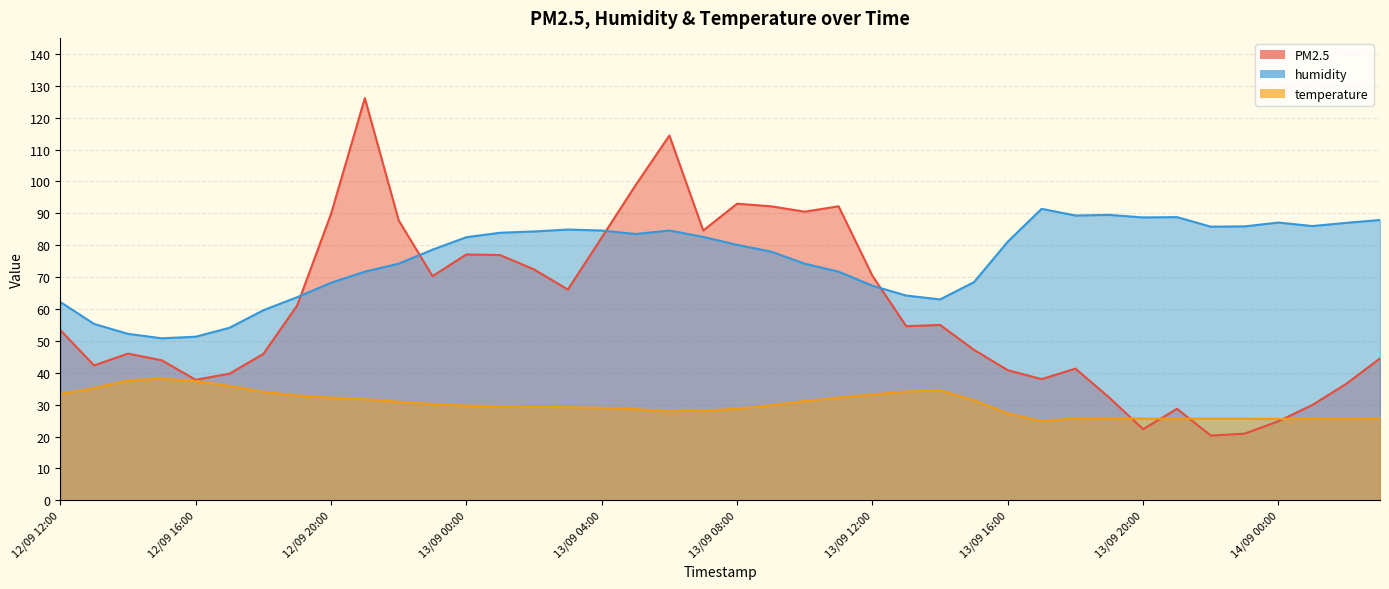

What is the smallest value displayed?

20.3